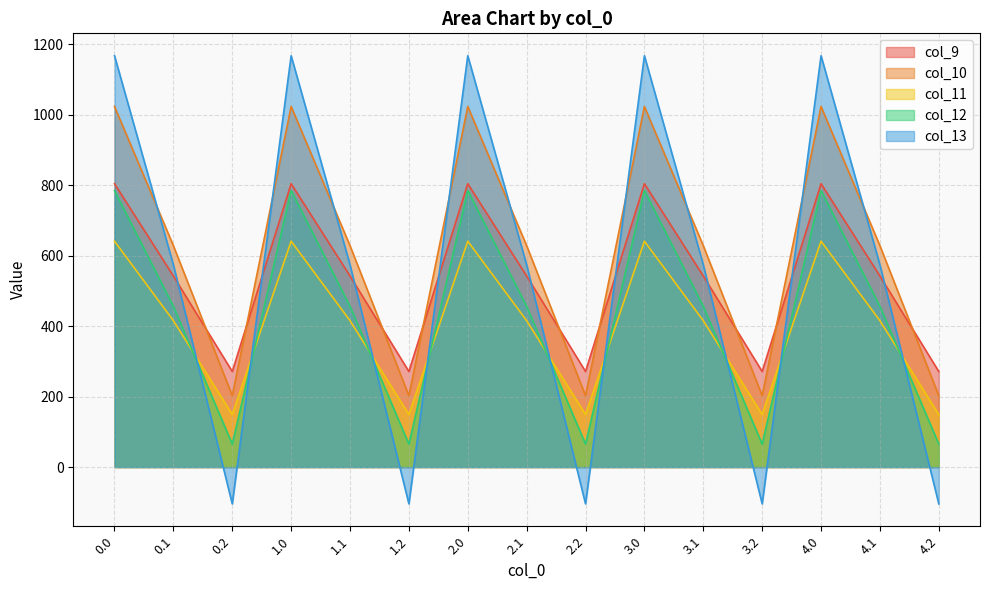

Is it true that col_12 equals 20.6 at 3.2?

False